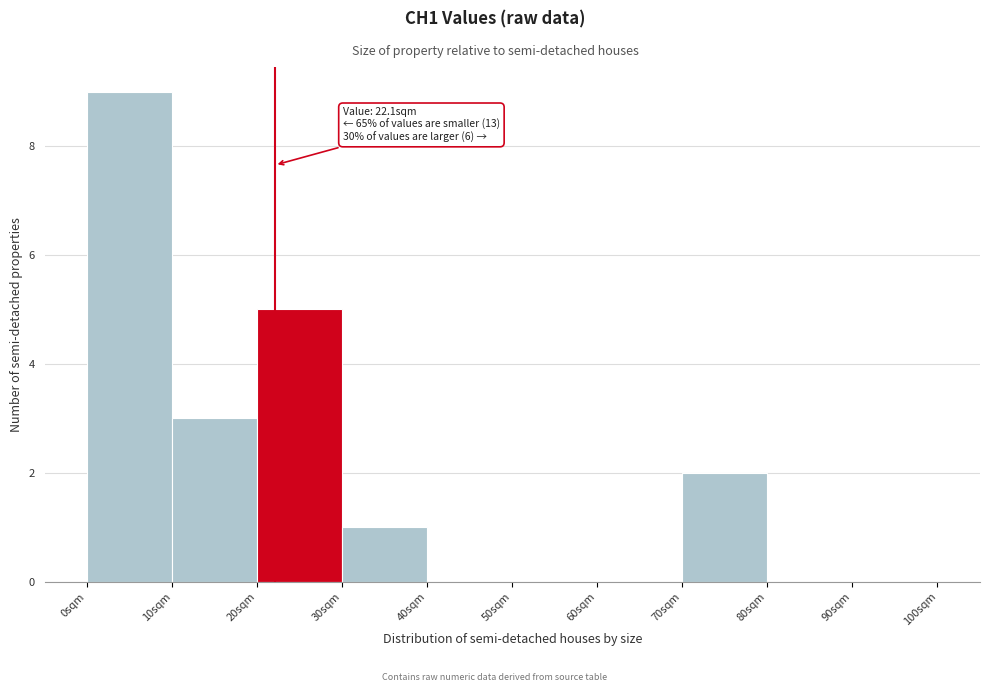

Which range on the x-axis has the tallest bar?

0 to 10